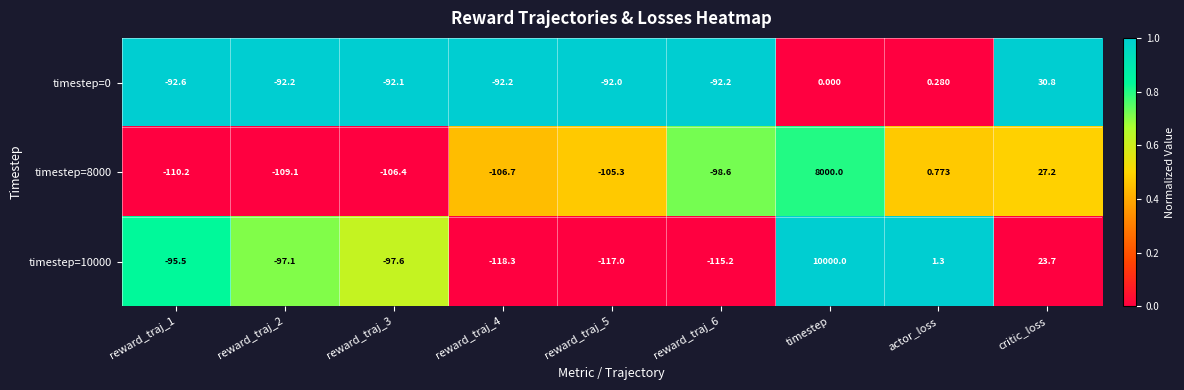

Which series has the widest spread of values?

timestep=10000